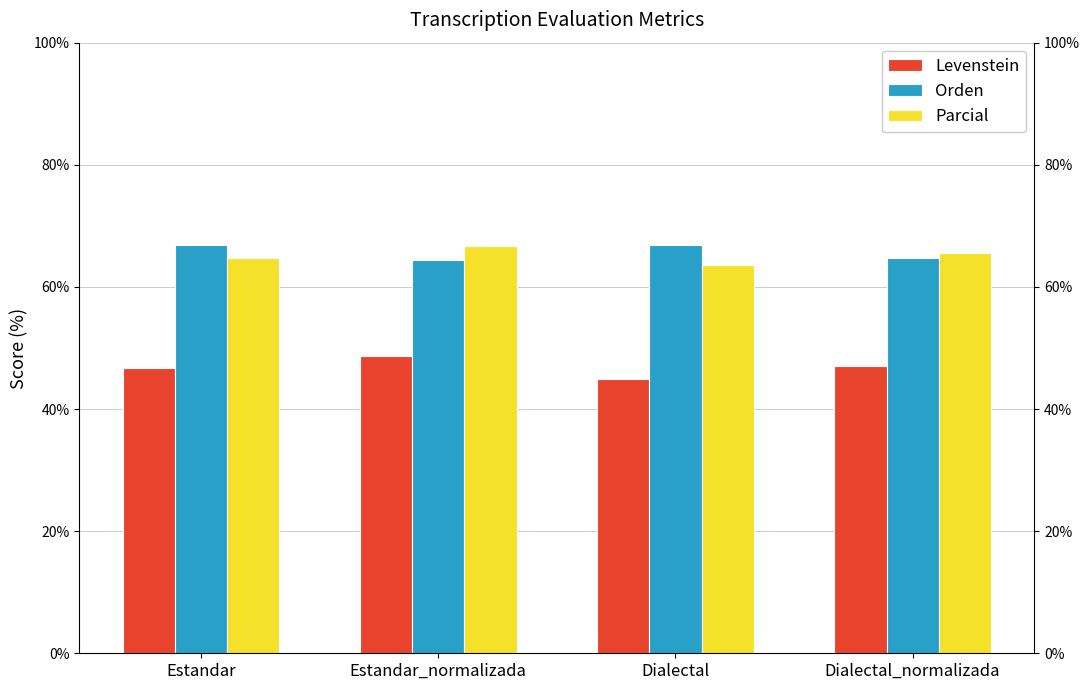

What is the smallest value displayed?

44.9